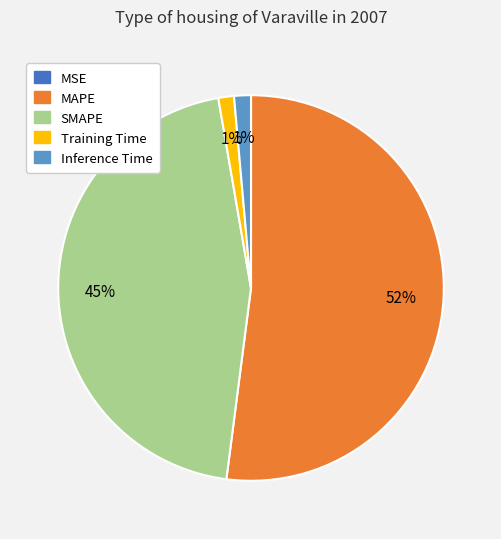

To the nearest percent, what percentage of the pie is Inference Time?

1%